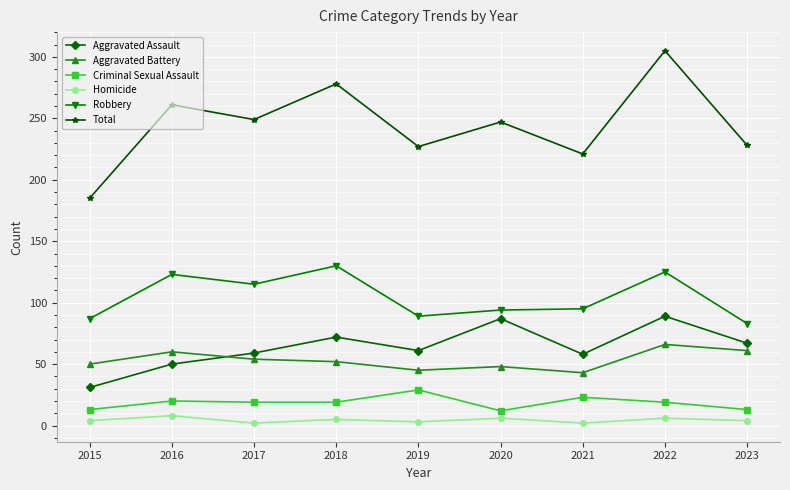

Where does the Total series first go above 247?

2016